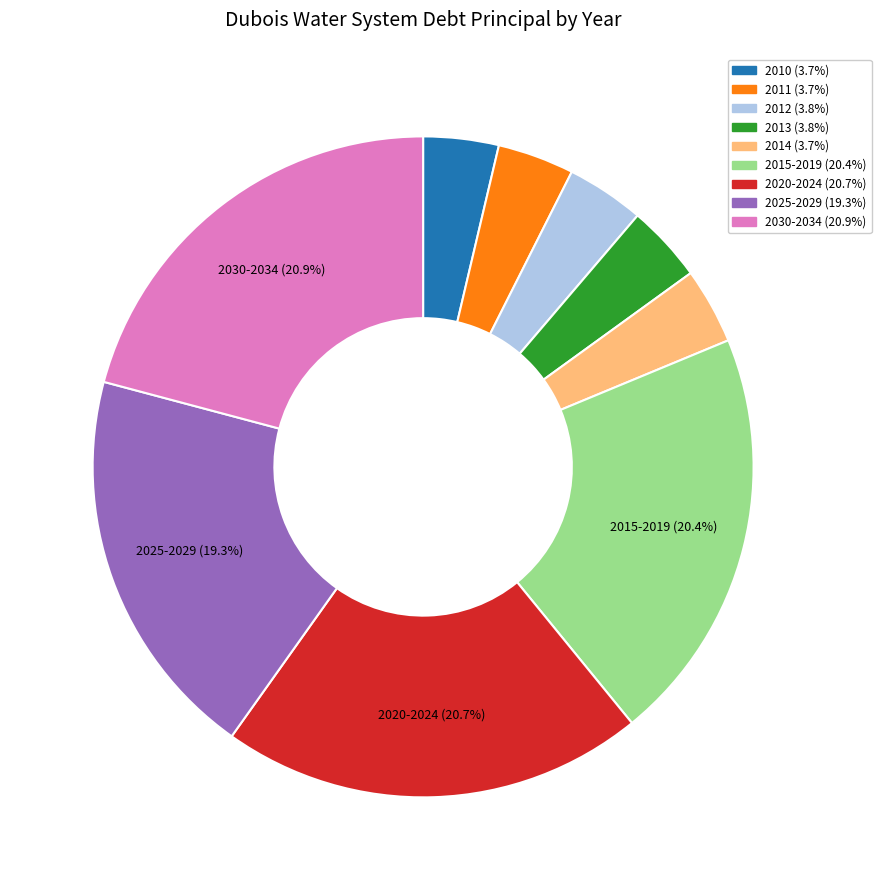

Is there any slice that represents more than half of the pie?

No